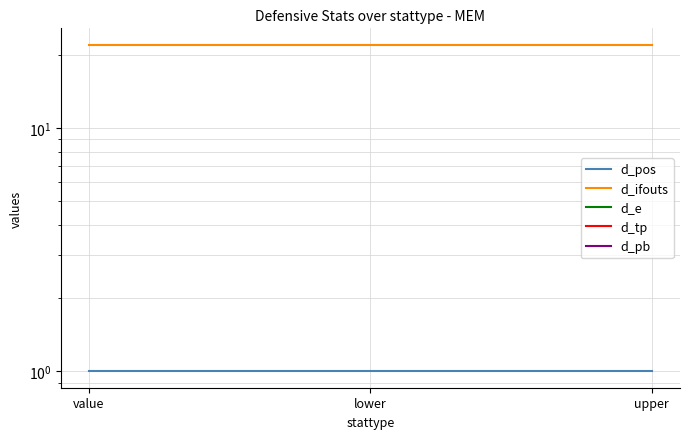

Reading right to left, extract all data points from this chart.

d_pos: upper=1	lower=1	value=1
d_ifouts: upper=22	lower=22	value=22
d_e: upper=0	lower=0	value=0
d_tp: upper=0	lower=0	value=0
d_pb: upper=0	lower=0	value=0